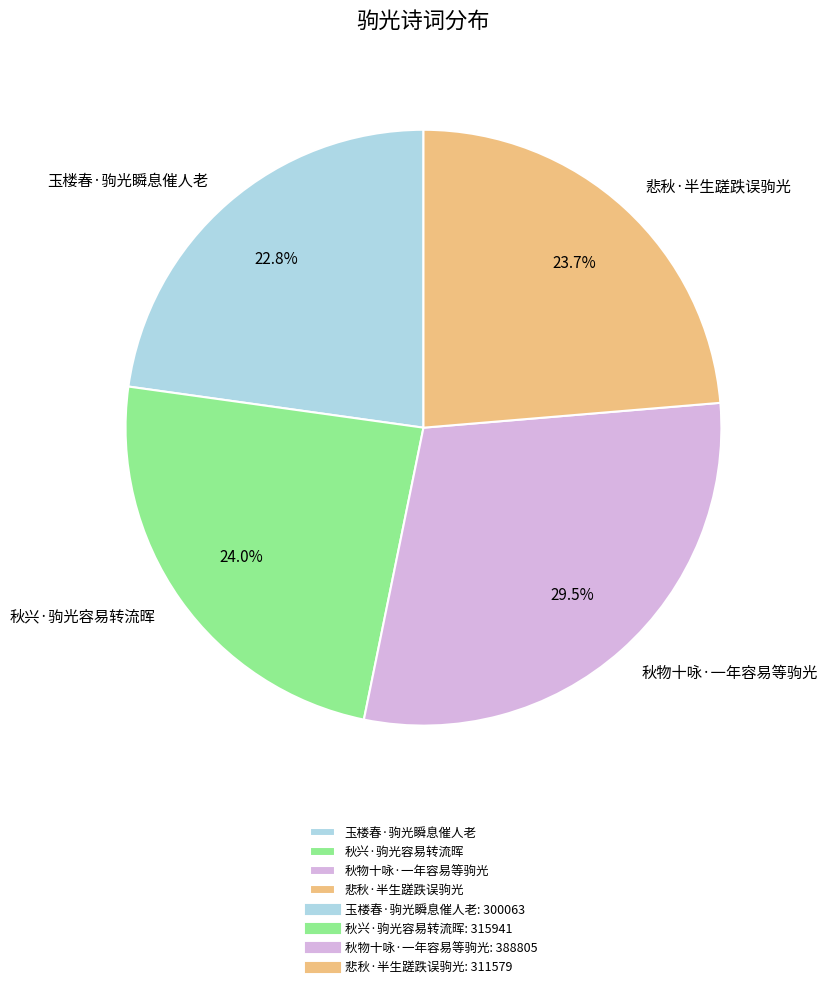

What portion of the pie excludes 玉楼春·驹光瞬息催人老?

77.2%